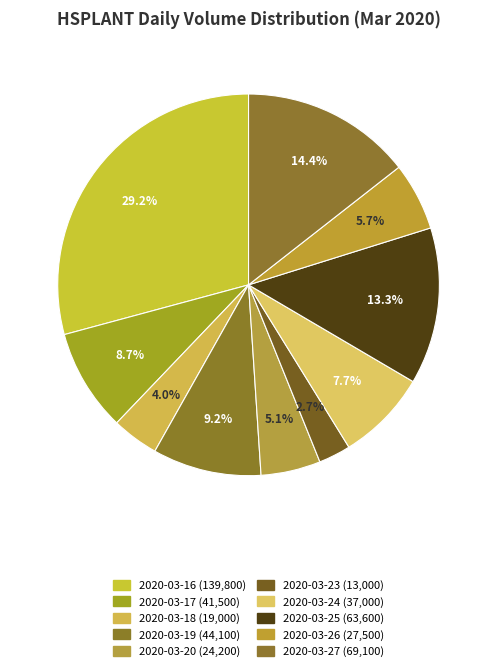

Which slice is the largest?

2020-03-16